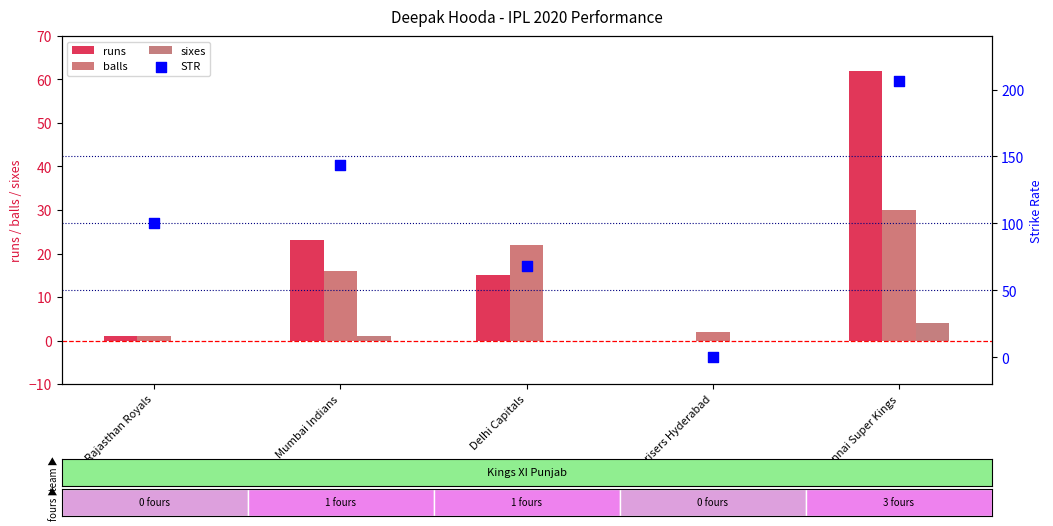

Which series contains the highest Y value?

STR